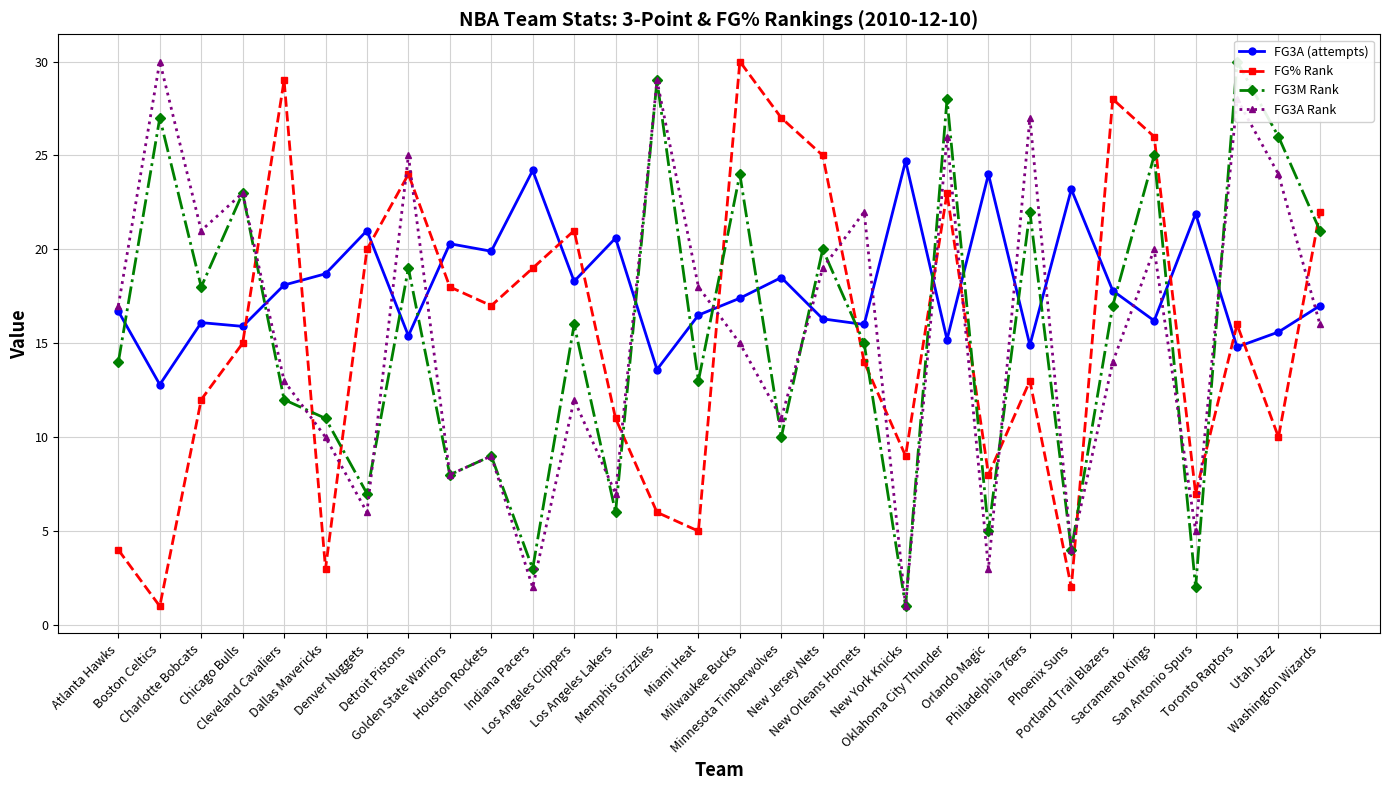

What is the average value of the FG3M Rank series?

15.5